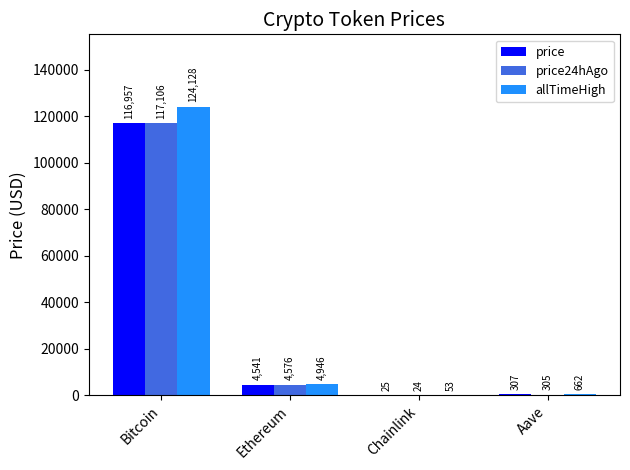

Is the value of price at Chainlink greater than the value of allTimeHigh at Chainlink?

No